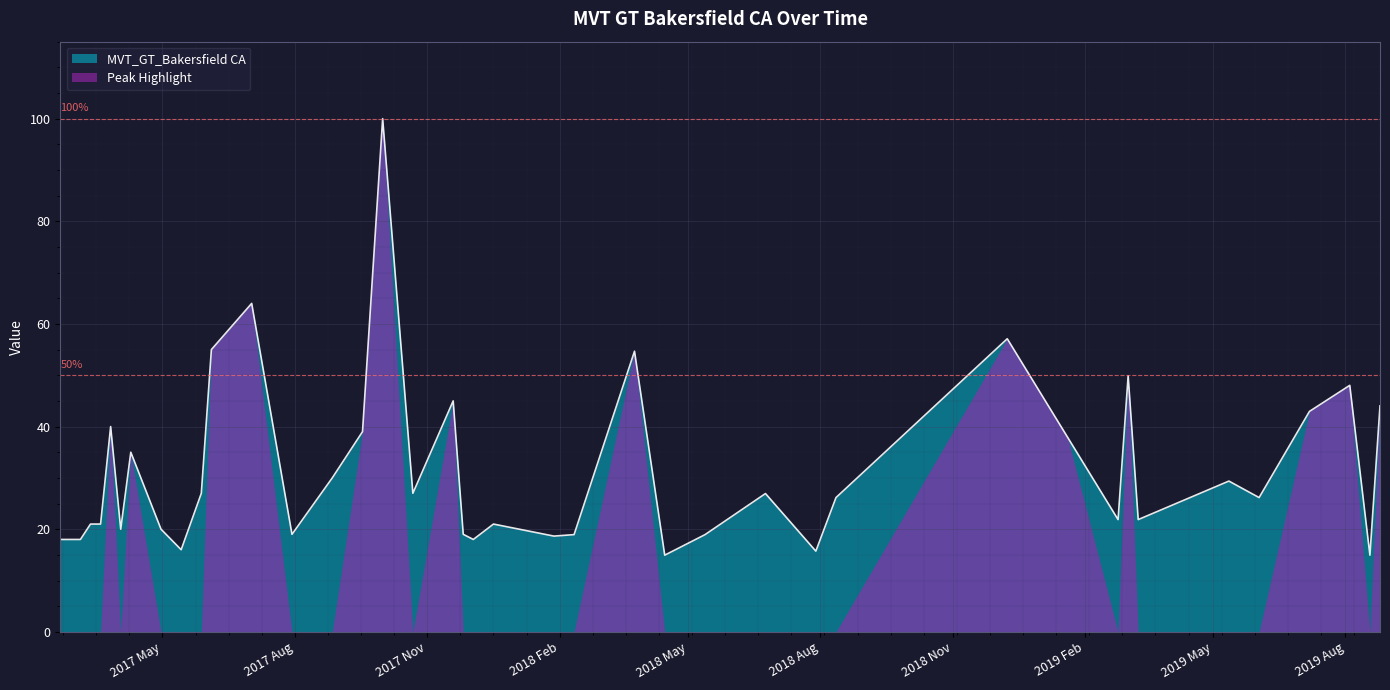

What position from the left is 2017-11-19?

18